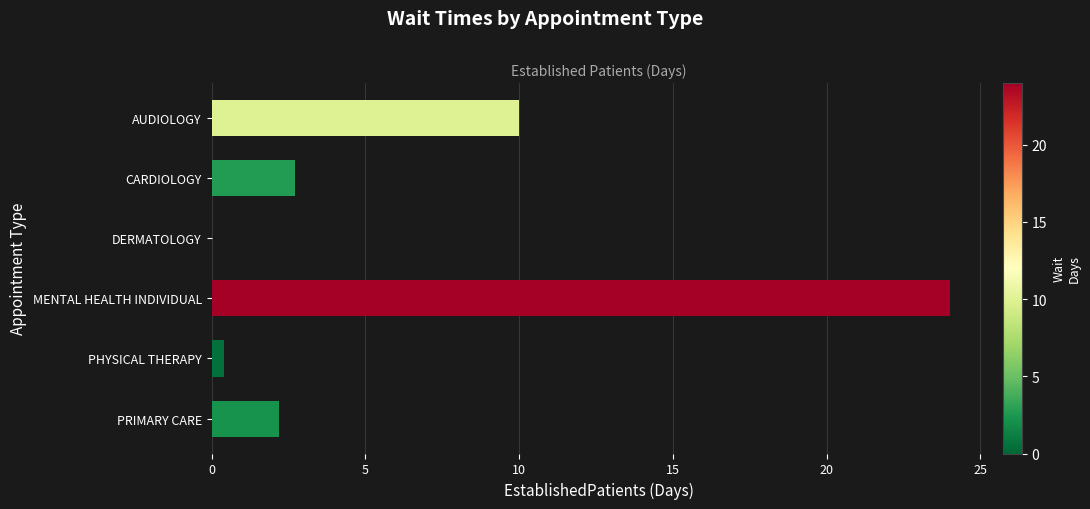

True or false: the data shows 2.7 at CARDIOLOGY.

True